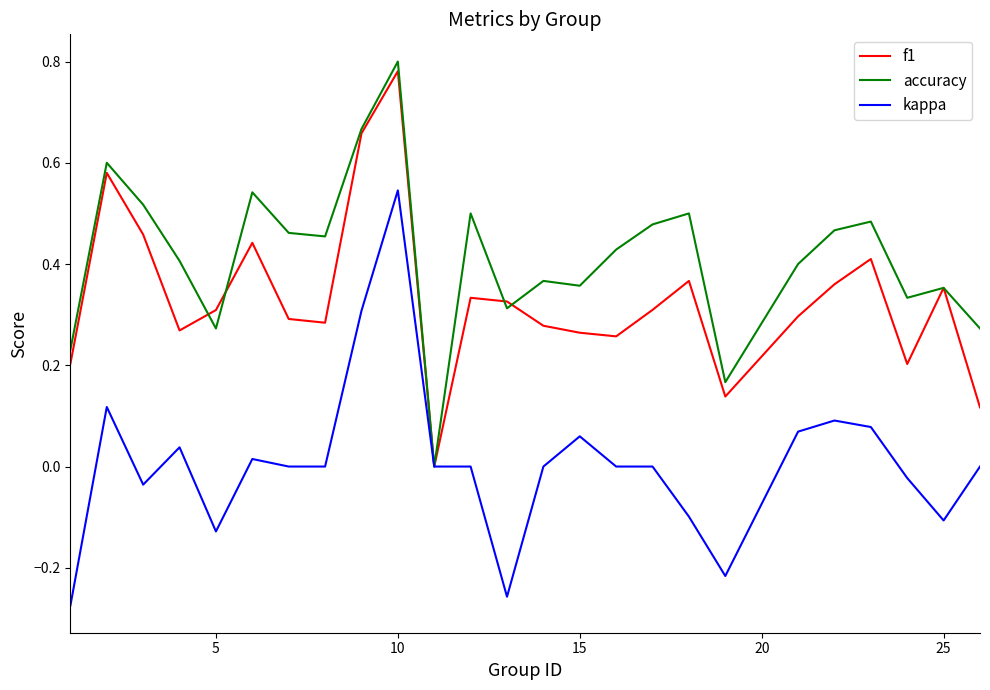

What is the sum of all f1 values?

8.3